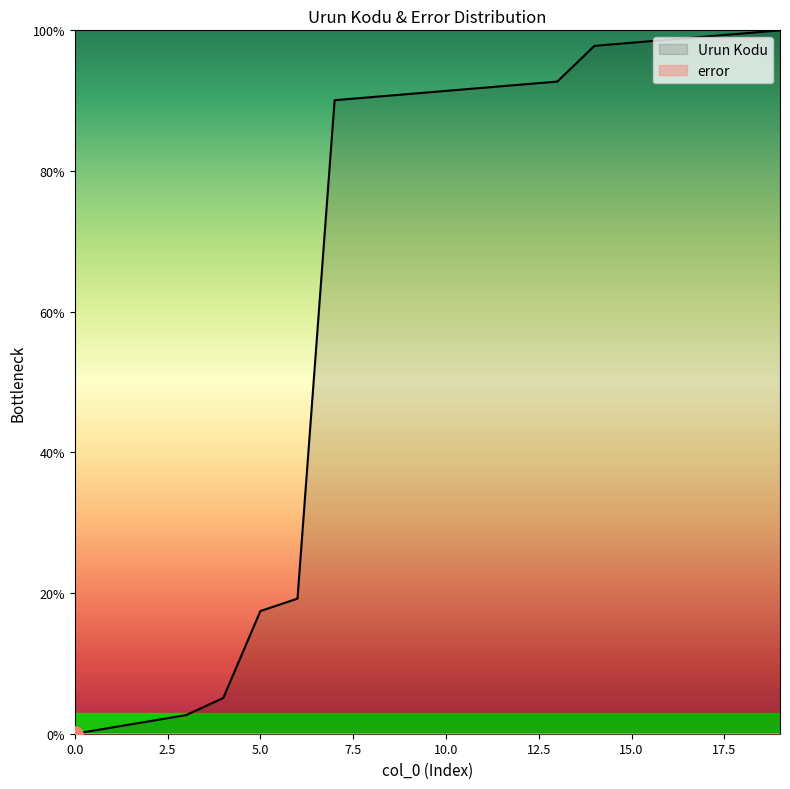

What is the change in value from 1 to 18?

+98.7